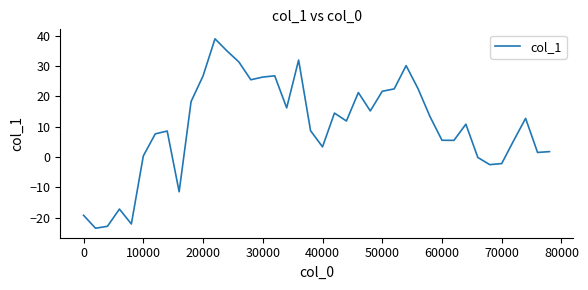

What is the greatest value displayed?

38.9